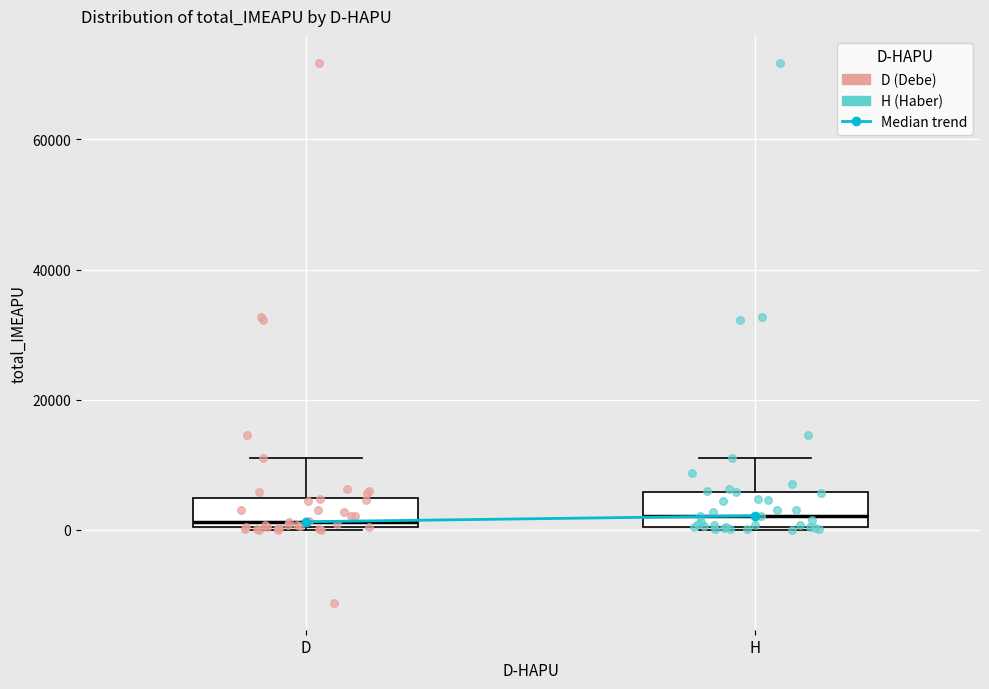

Reading left to right, transcribe this box plot: for each box, give where its median line is, the range the box spans, and where its two whiskers end, as read against the y-axis. The values are not printed on the chart, so give them approximately, as read against the axis.

D: median 2000, box 0 to 4000, whiskers 0 to 12000
H: median 2000, box 0 to 6000, whiskers 0 to 12000